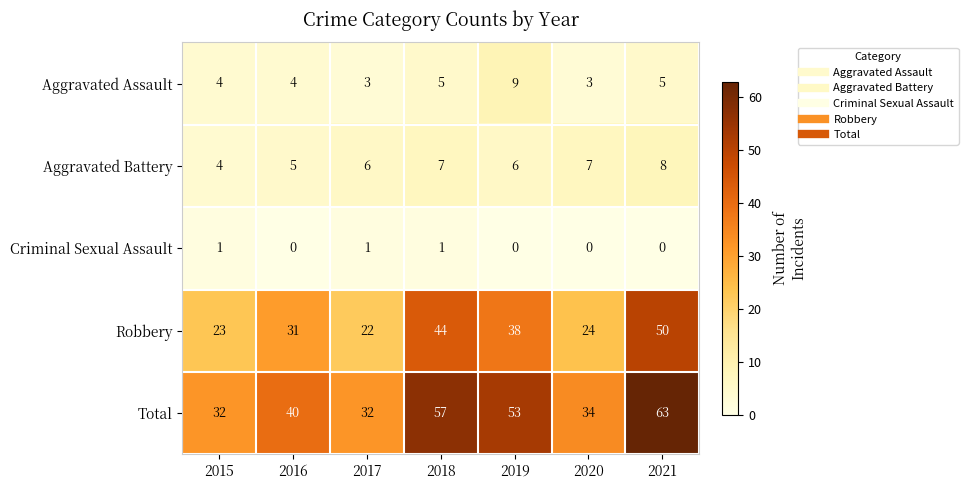

What is the highest value of the Aggravated Battery series?

8